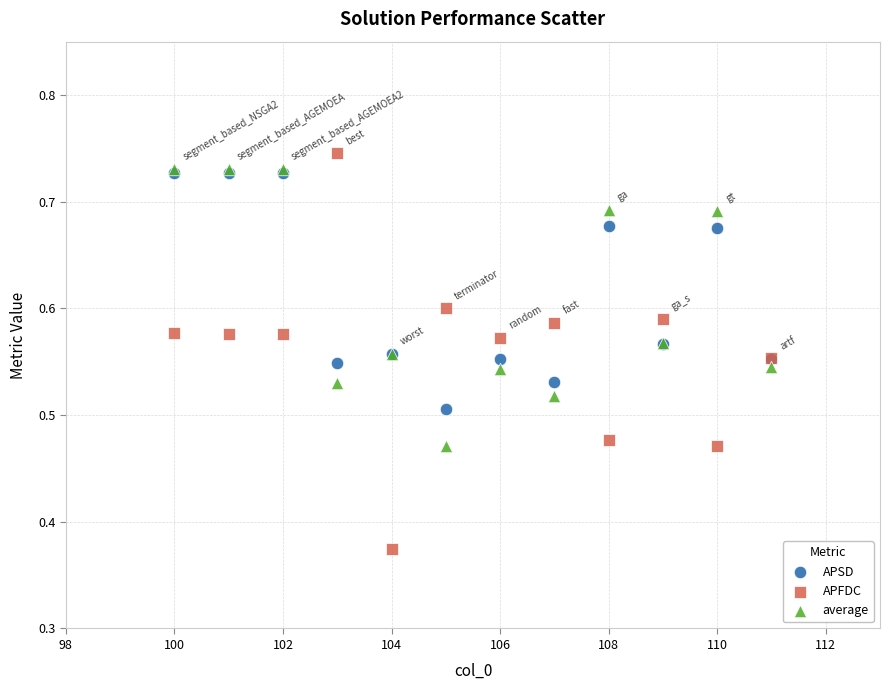

What are all the series names shown in the legend?

APSD, APFDC, average